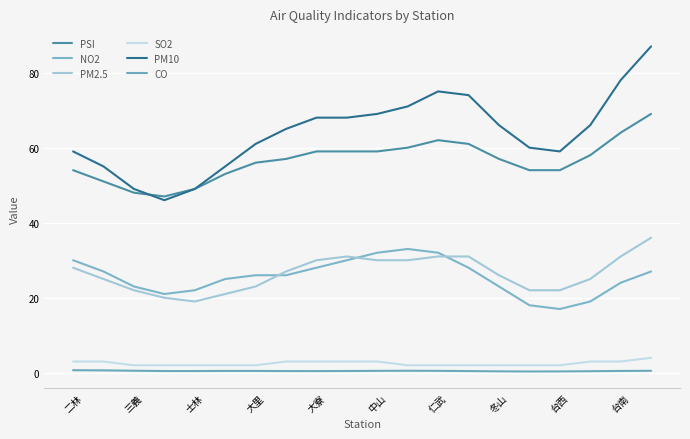

True or false: CO and PM2.5 cross at least once.

False